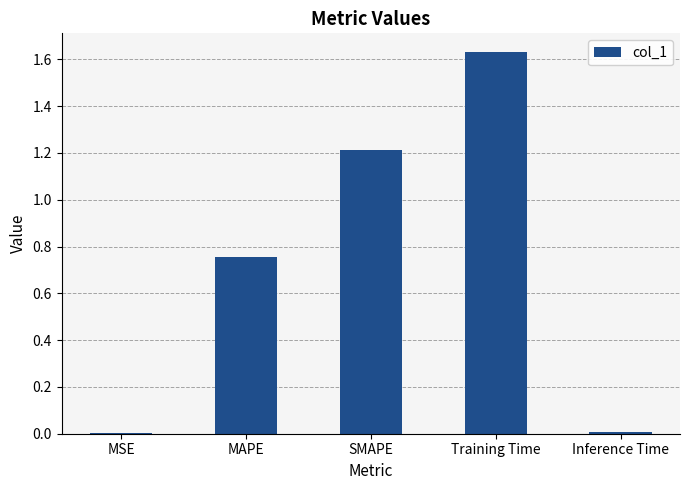

What is the sum of all values?

3.6